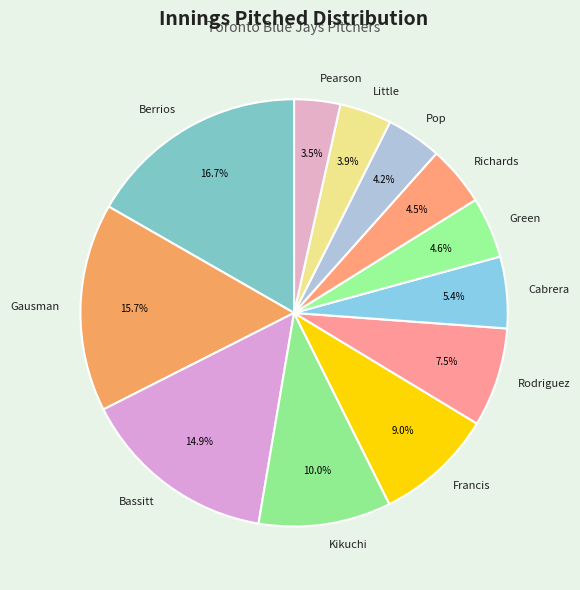

To the nearest percent, what is the difference between the largest and smallest slice percentages?

13%